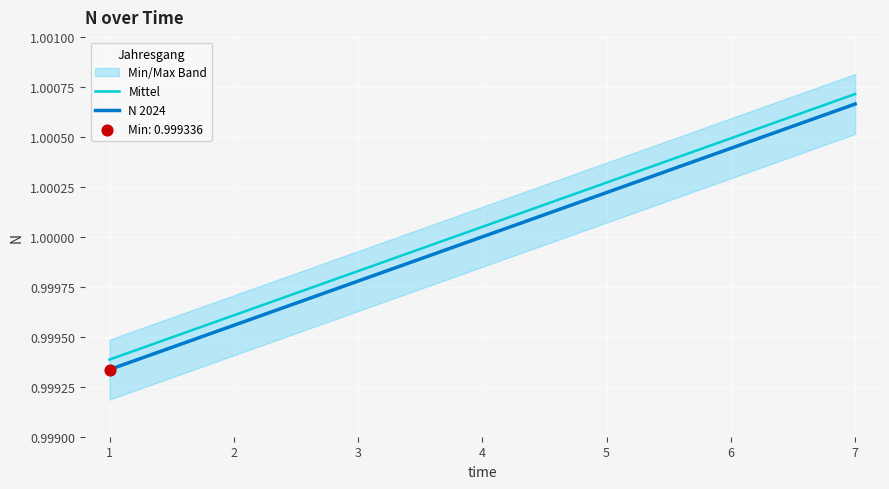

Is the value of Mittel at 2 greater than the value of N 2024 at 1?

Yes